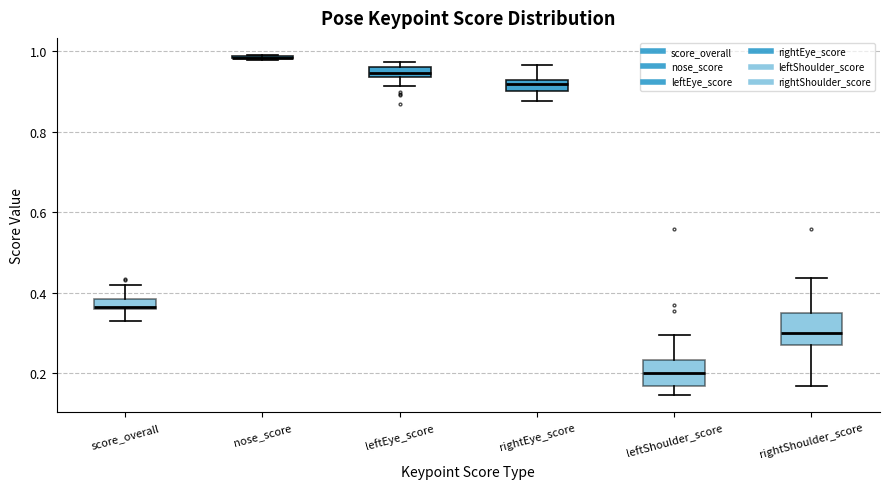

Where does the median line of the box for leftShoulder_score sit on the y-axis? The values are not printed on the chart, so give them approximately, as read against the axis.

0.20